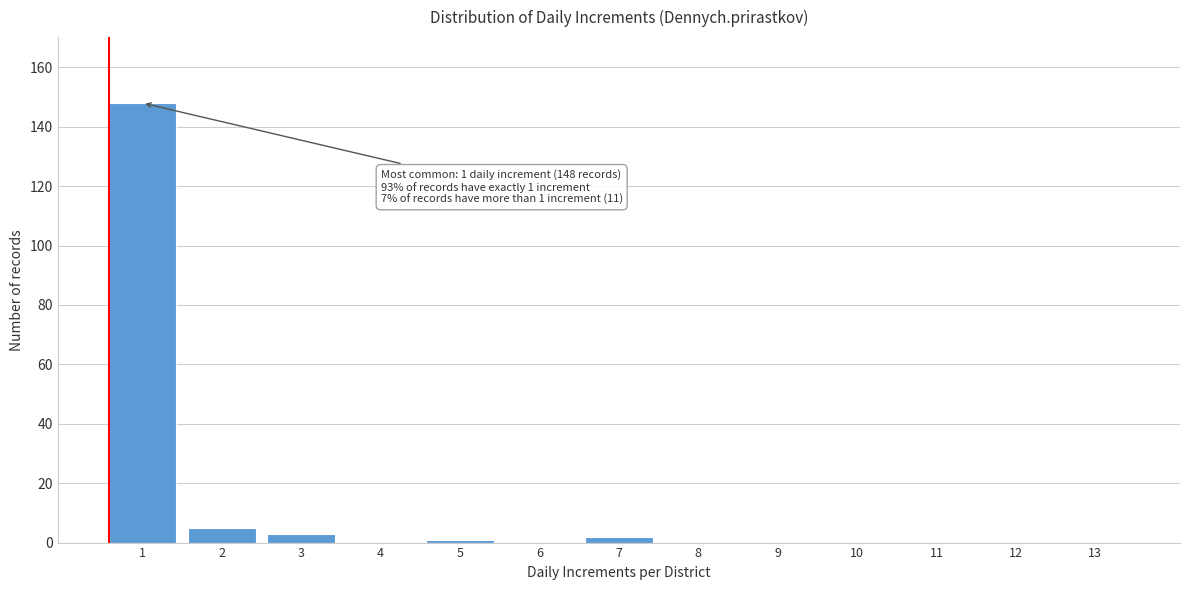

Reading left to right, list all the values displayed in this chart.

1=148	2=5	3=3	4=0	5=1	6=0	7=2	8=0	9=0	10=0	11=0	12=0	13=0